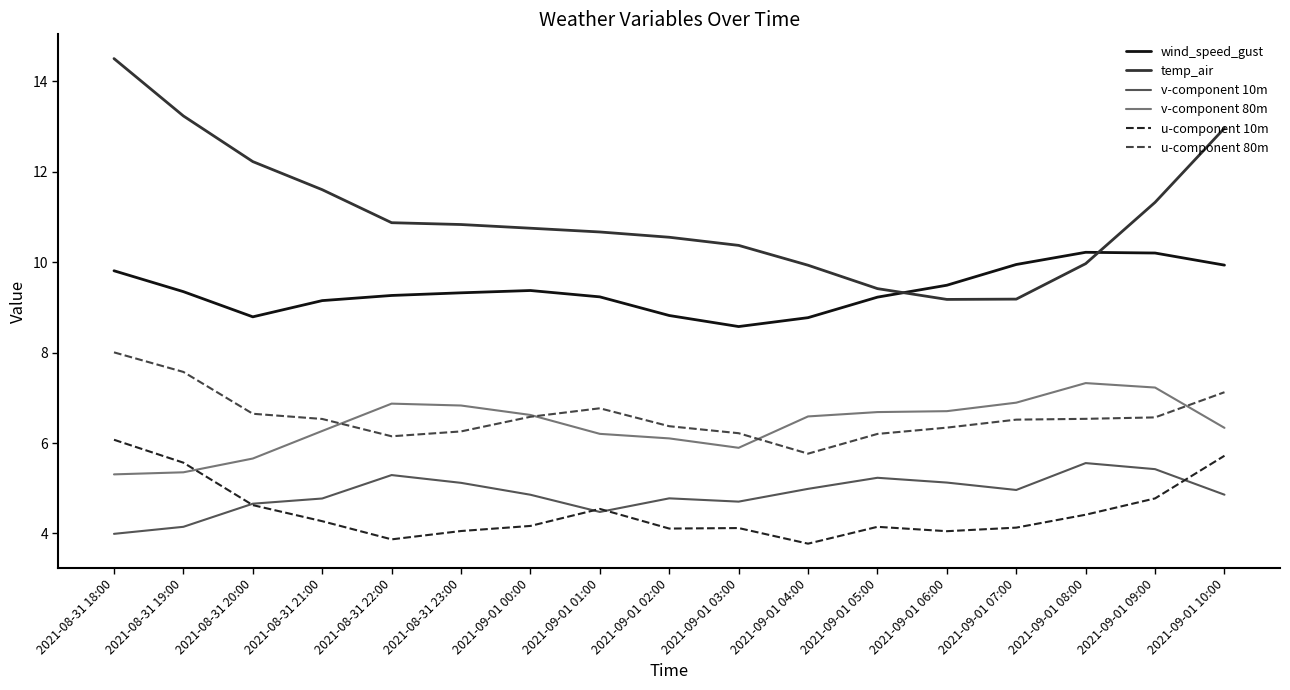

List the series in order of their peak value, highest first.

temp_air, wind_speed_gust, u-component 80m, v-component 80m, u-component 10m, v-component 10m